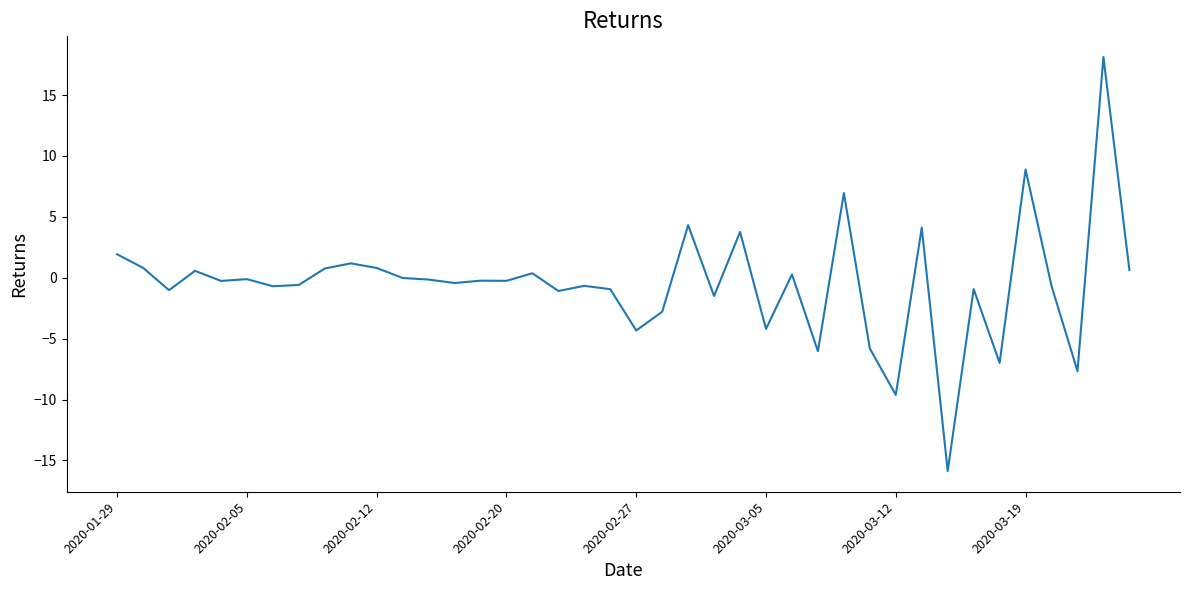

What is the smallest value displayed?

-15.9